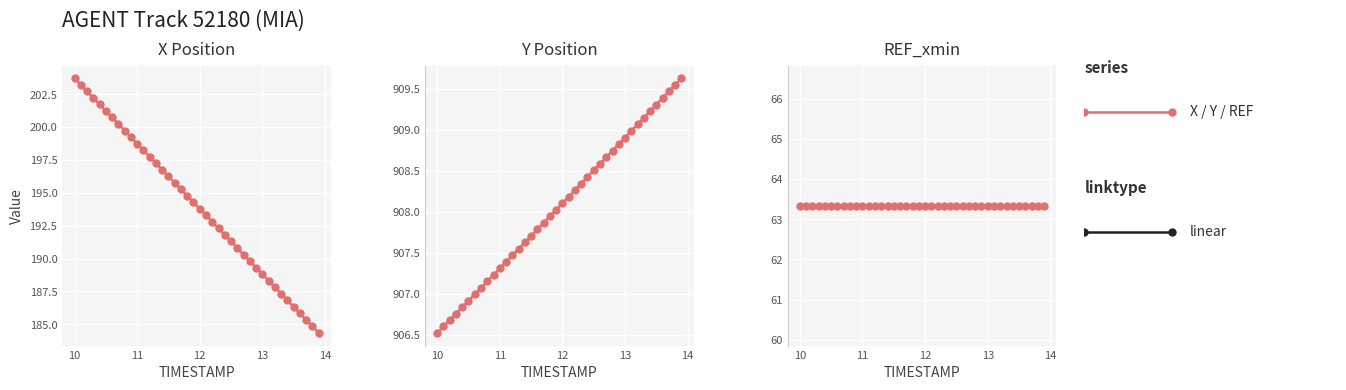

What is the average value of the Y series?

908.1